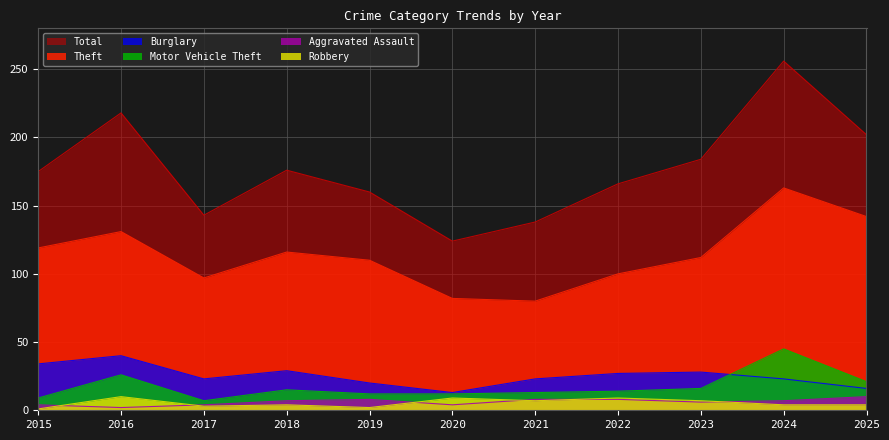

What is the maximum value shown in the chart?

256